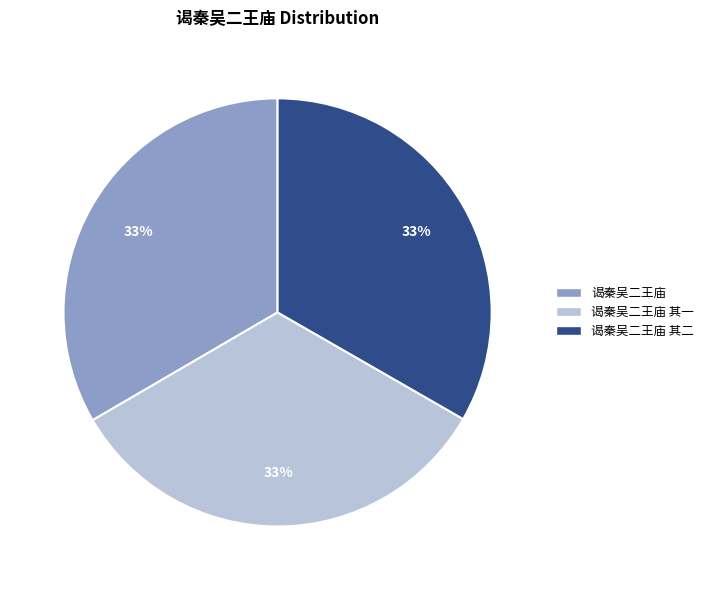

To the nearest percent, what portion does 谒秦吴二王庙 其一 represent?

33%